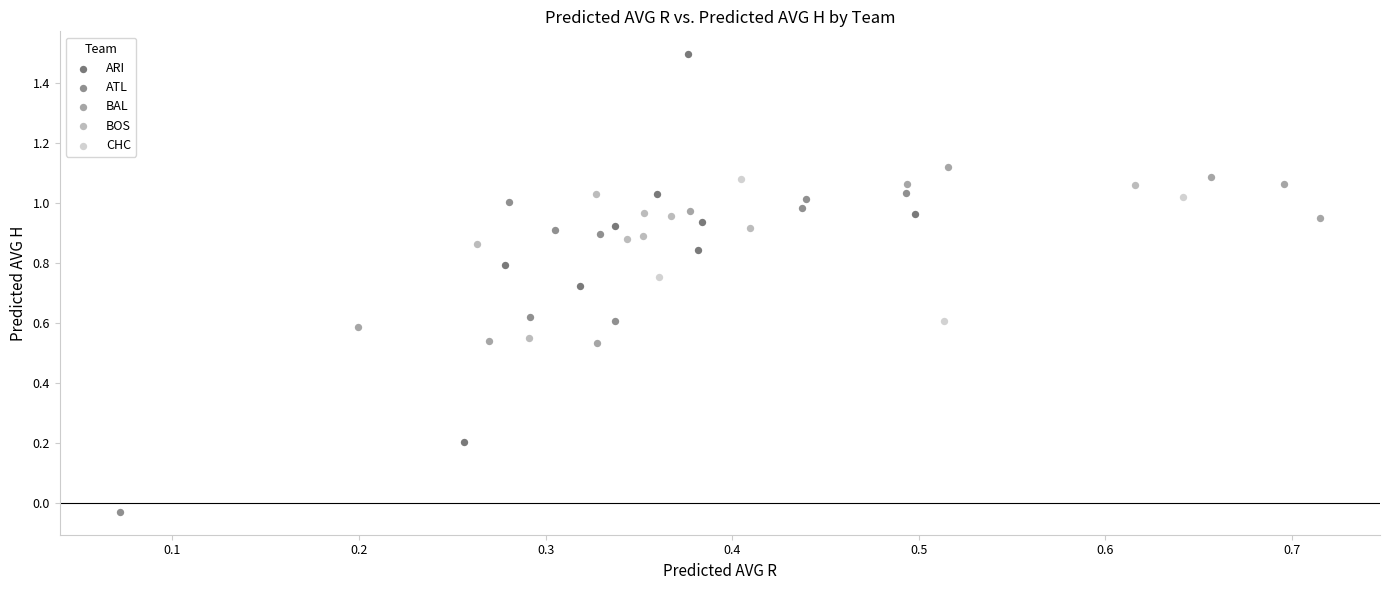

Which series contains the highest Y value?

ARI